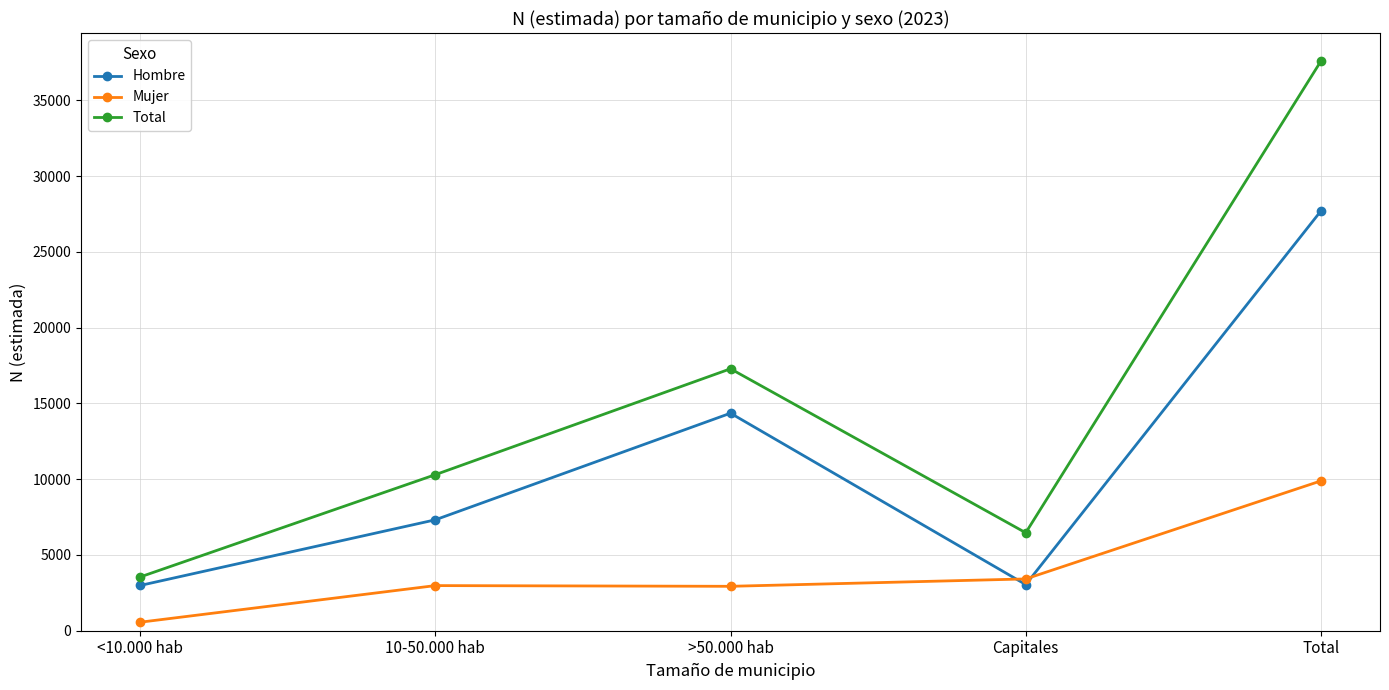

What position from the right is 10-50.000 hab?

4